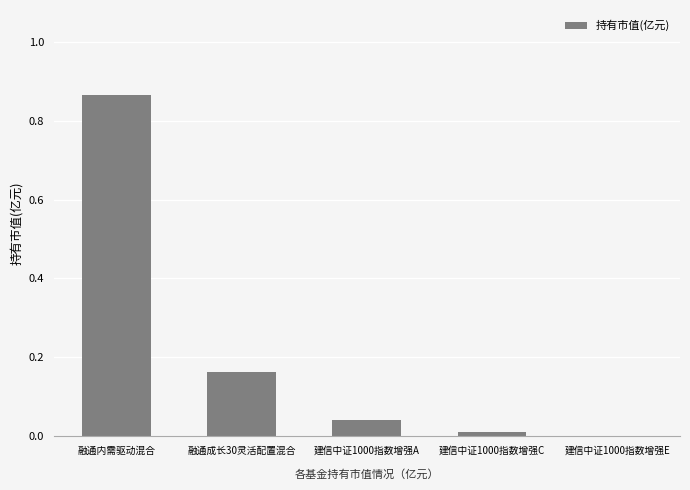

The value at 建信中证1000指数增强C is 0.0. True or false?

True